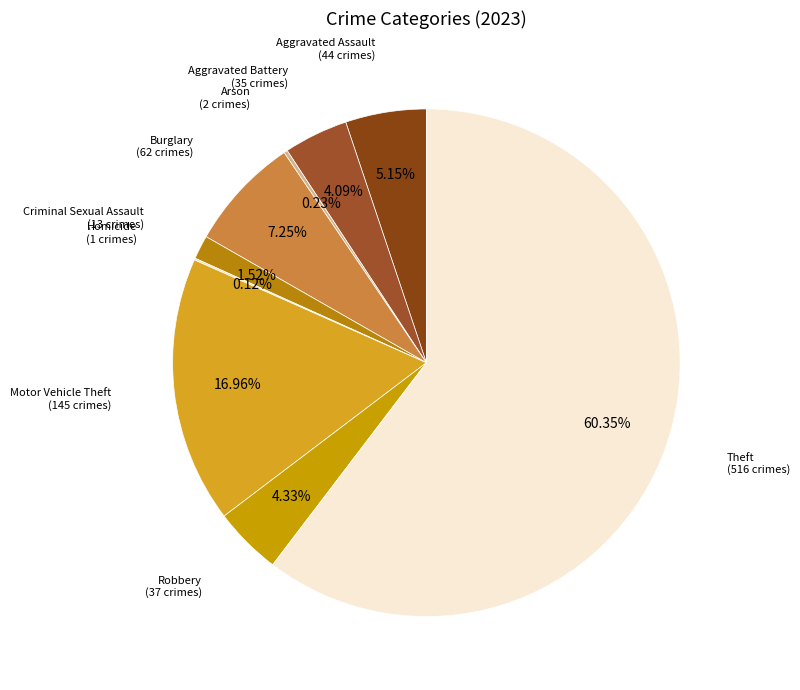

To the nearest percent, what is the difference between the largest and smallest slice percentages?

60%